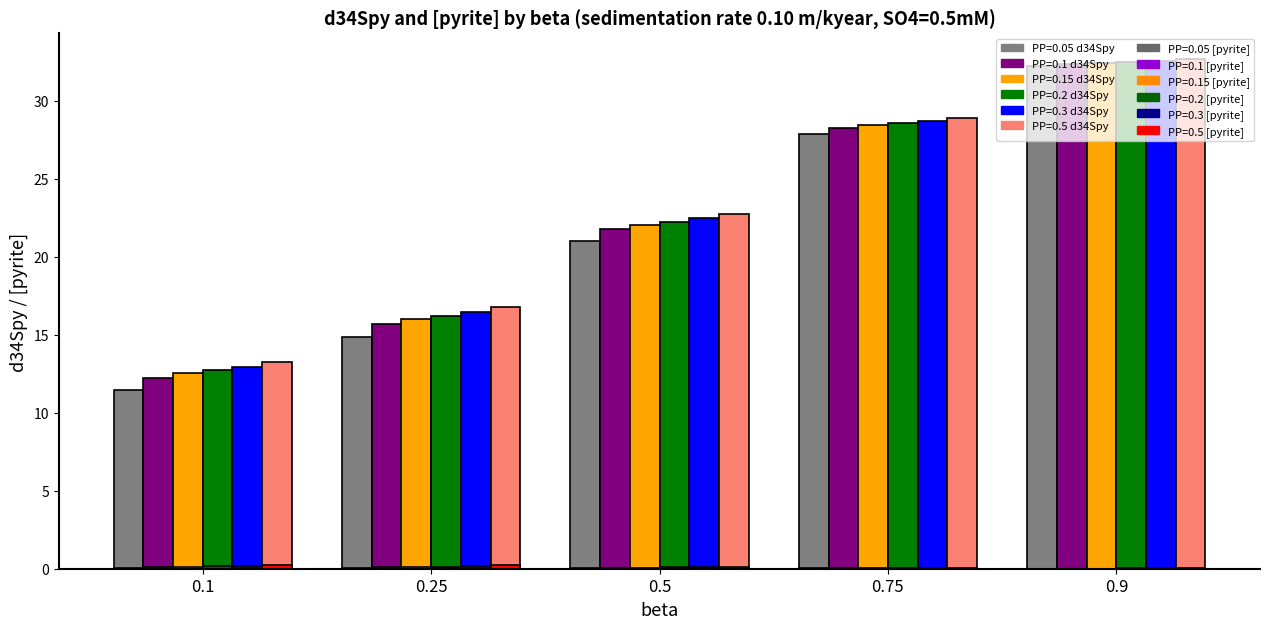

What position from the left is 0.5?

3